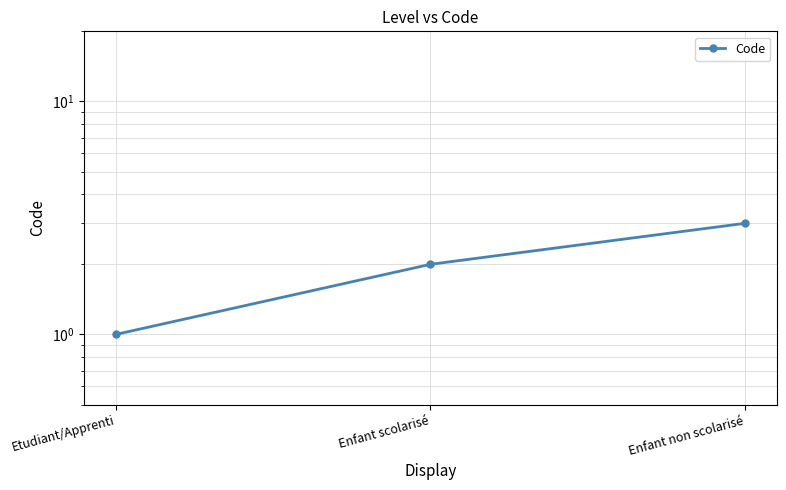

What is the label of the 1st point from the right?

Enfant non scolarisé